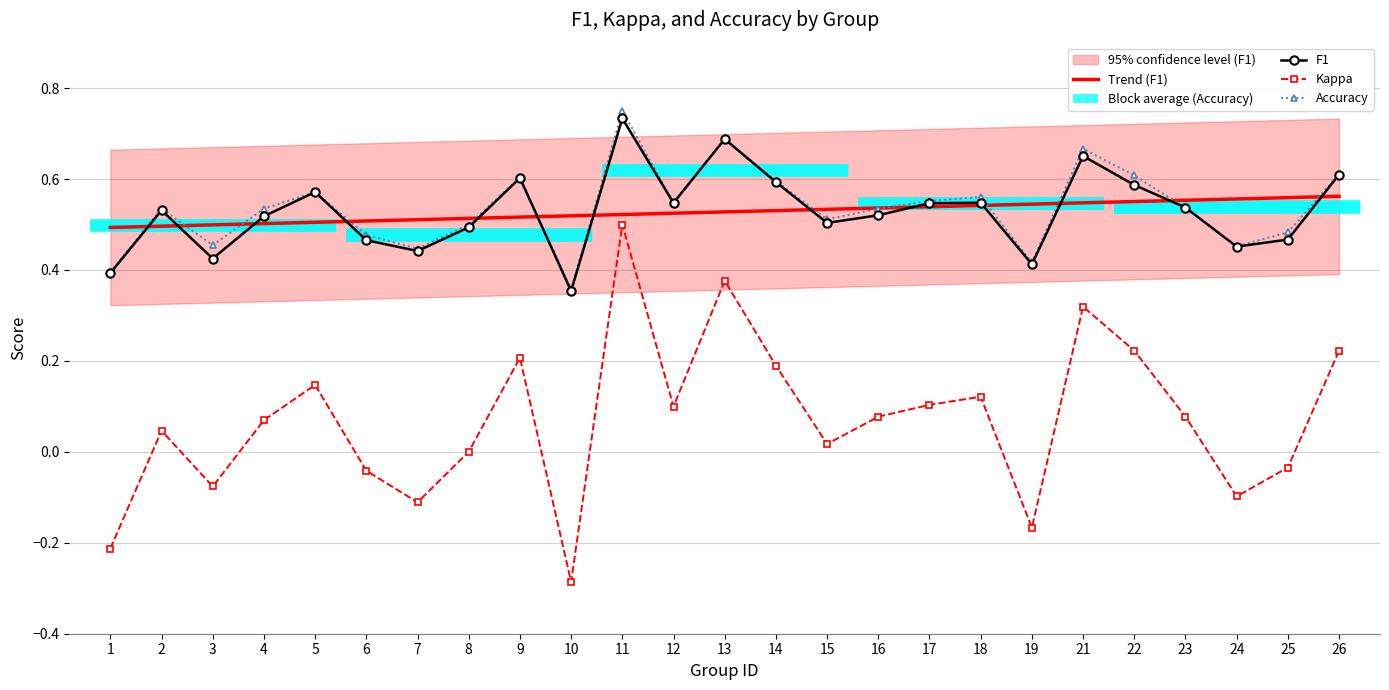

True or false: Kappa and Accuracy intersect in this chart.

False